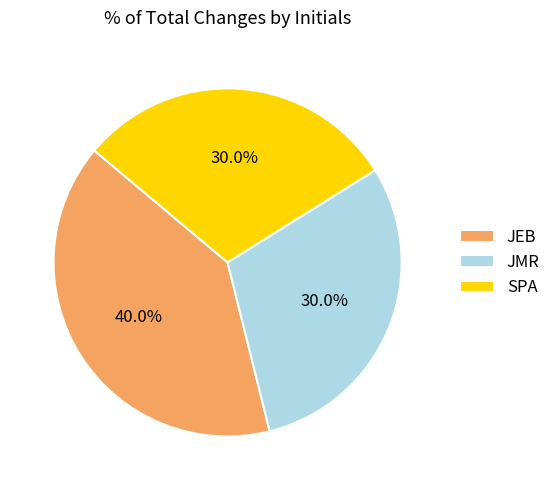

What percentage is the JEB slice, to the nearest percent?

40%